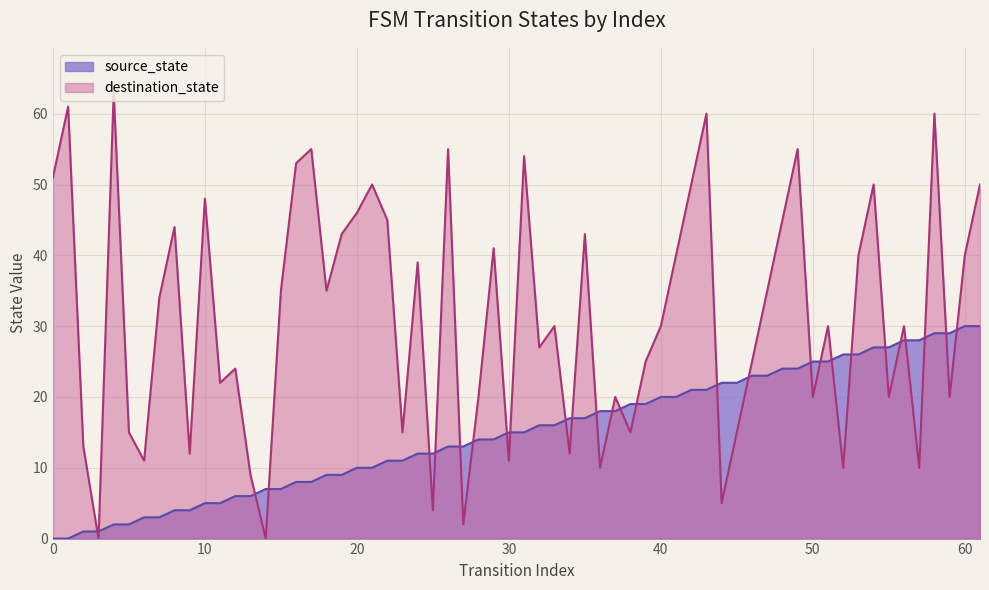

Where is source_state nearest to the value 4?

8